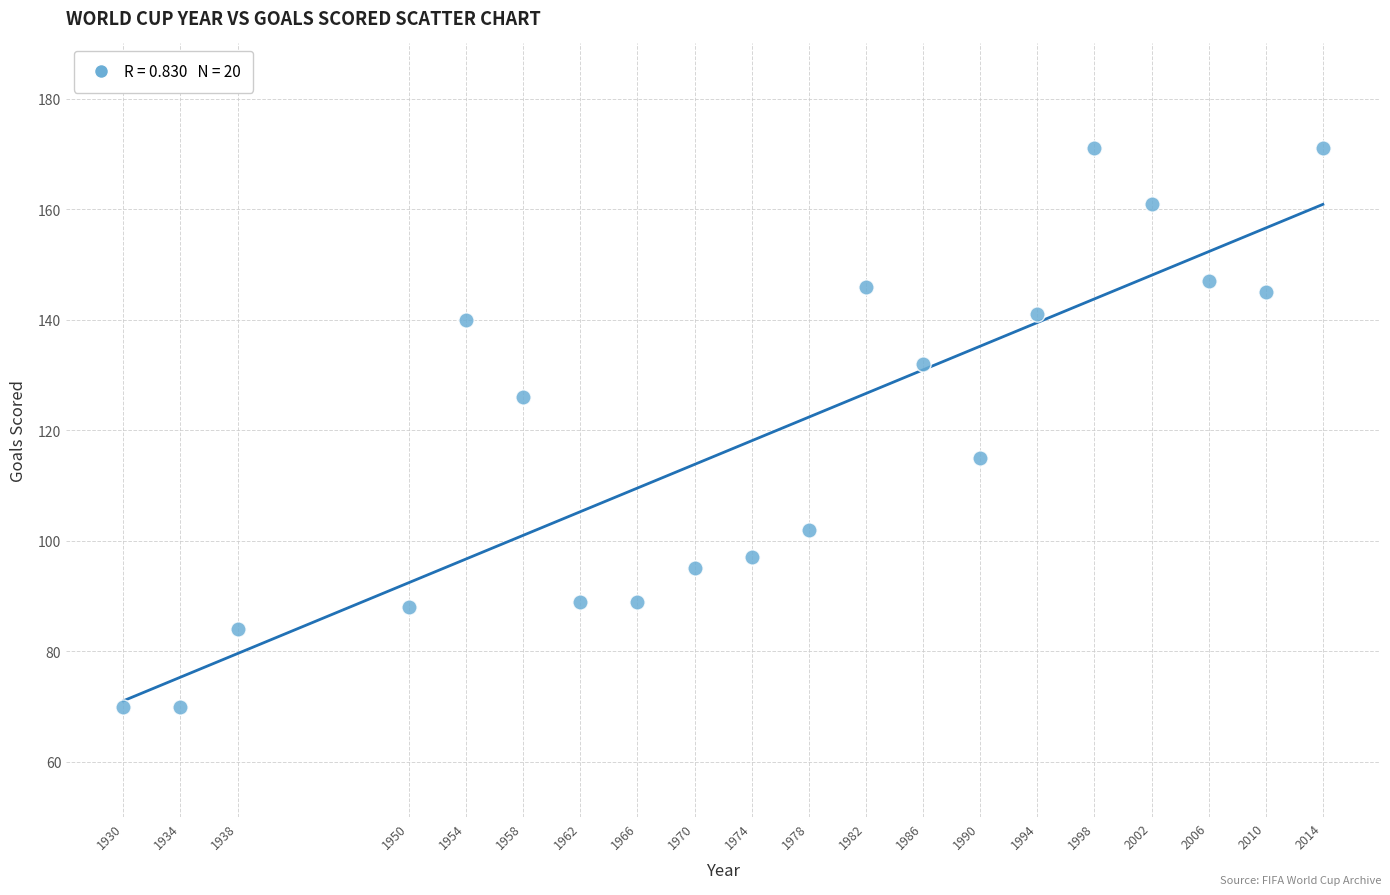

What is the range of Y values (max minus min)?

101